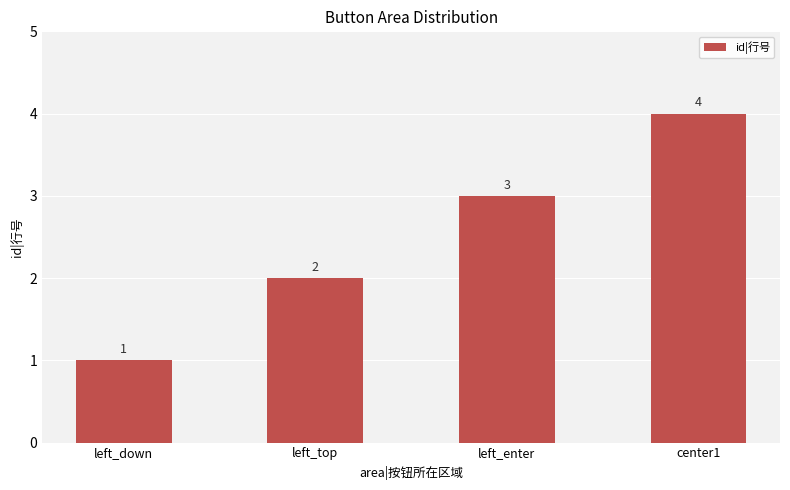

What is the approximate value at left_down?

1